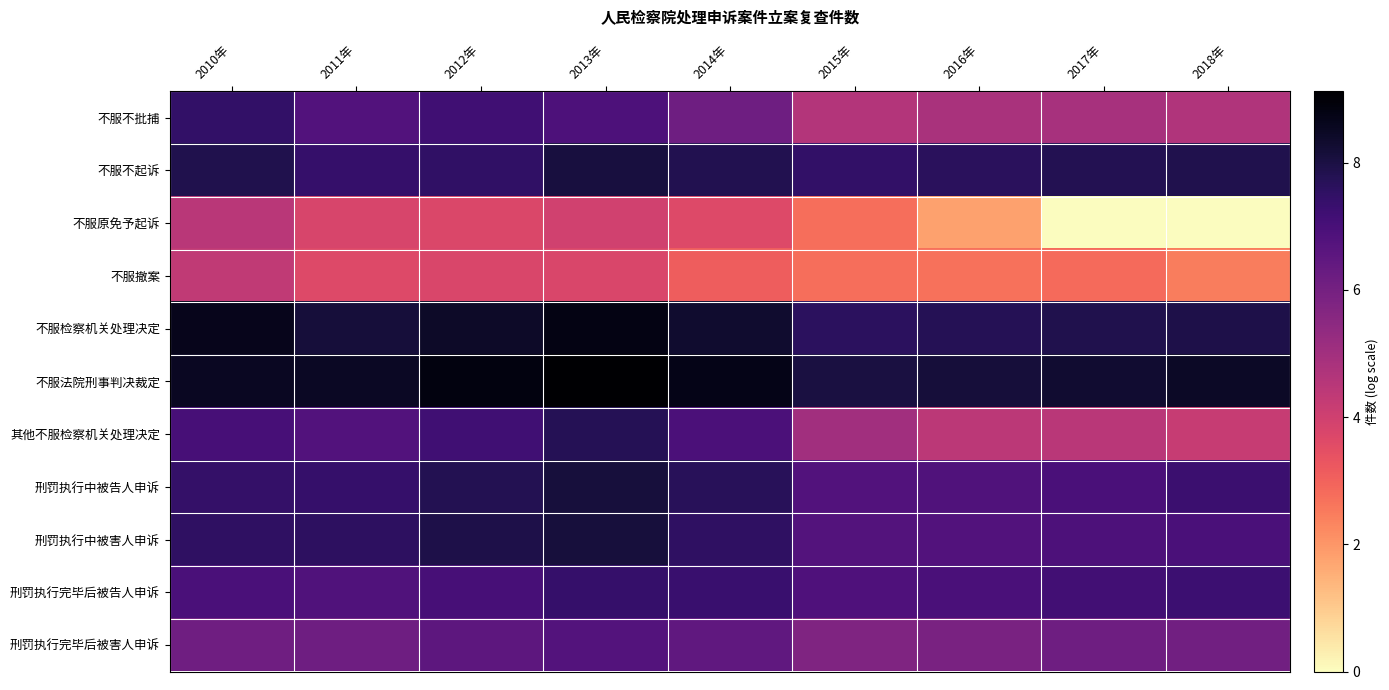

At which category is the sum across all series the highest?

2013年